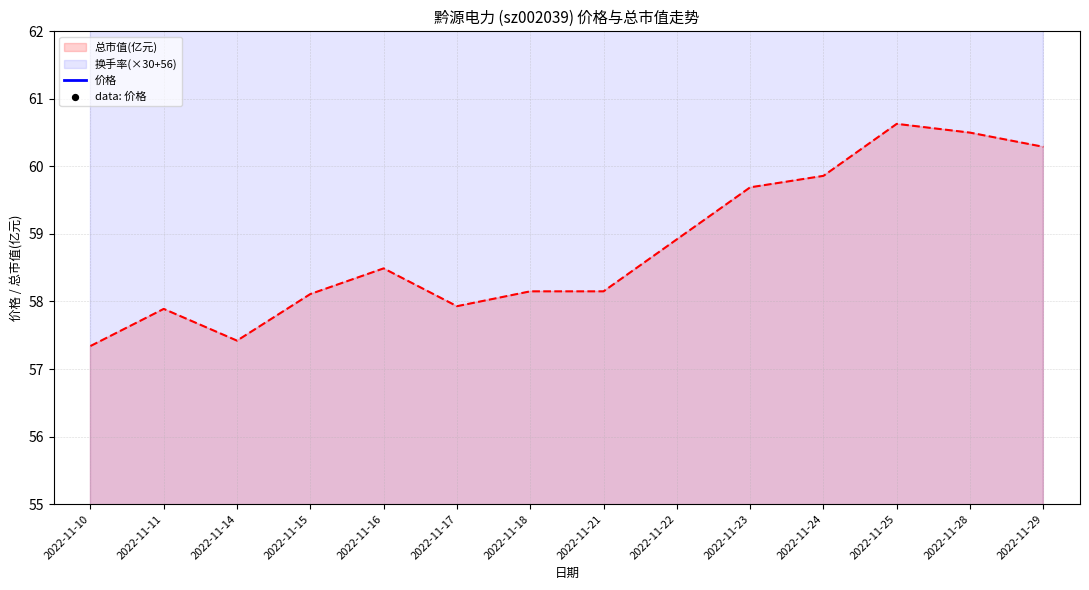

What is the maximum value for 总市值(亿元)?

60.6